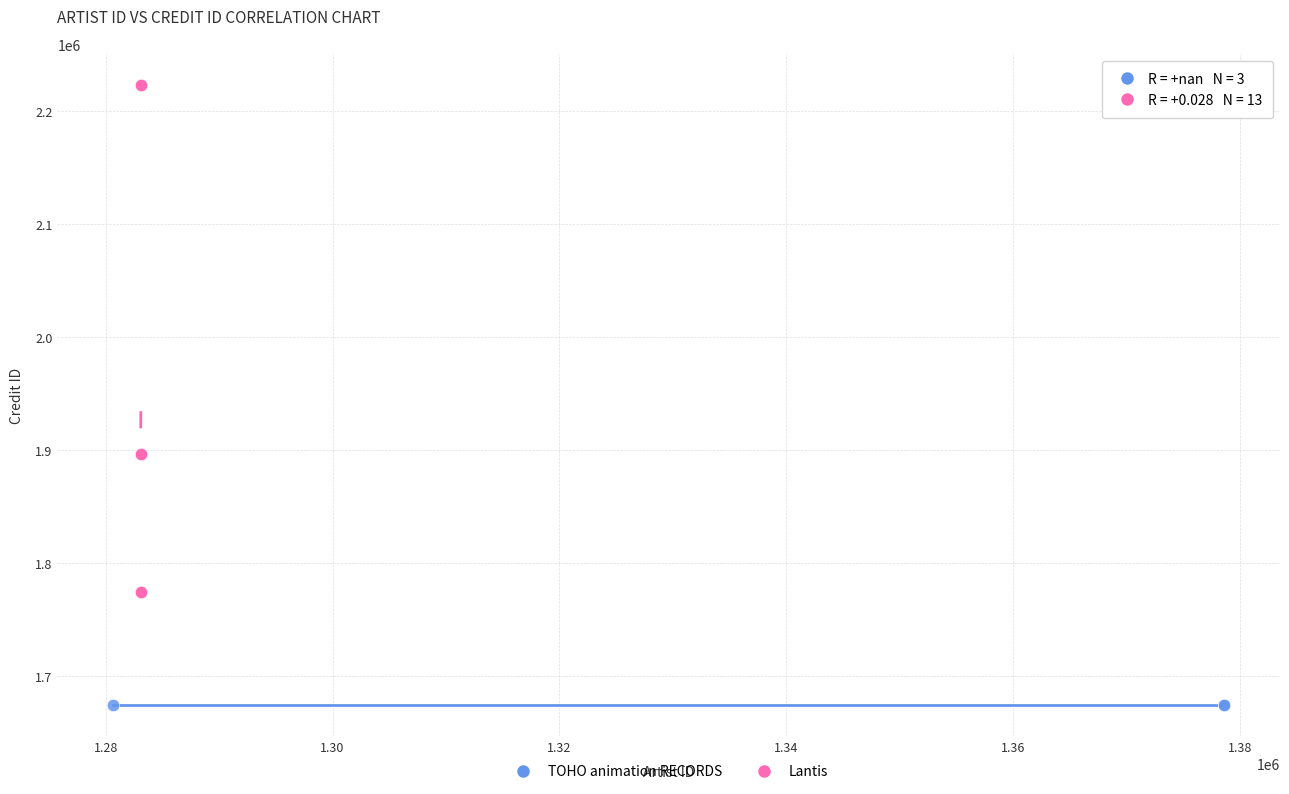

Which series reaches the maximum Y coordinate?

Lantis